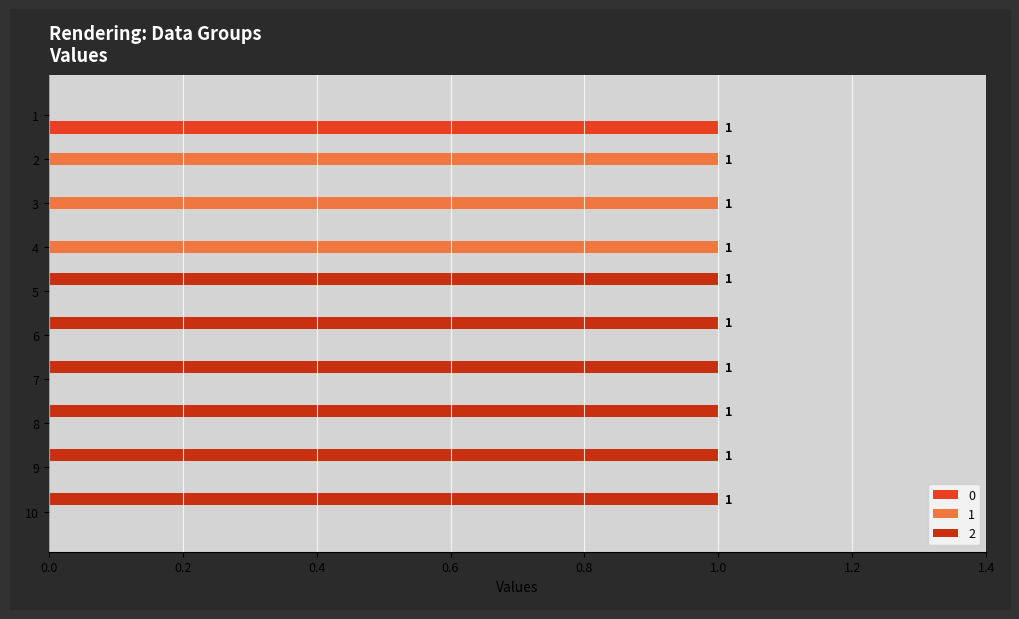

How many data points does each series have?

10